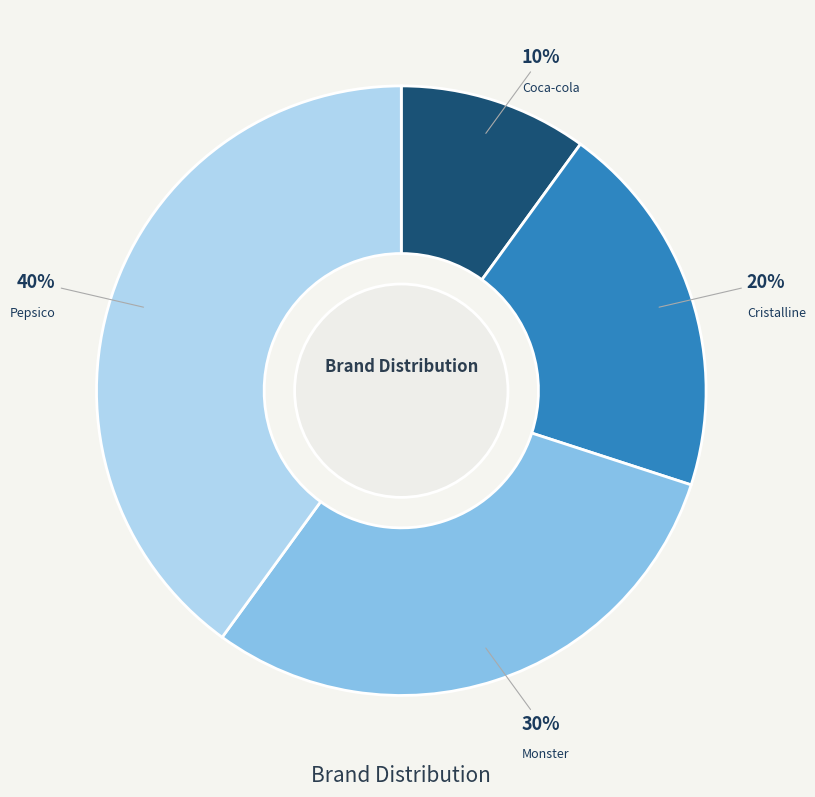

To the nearest percent, what portion does Pepsico represent?

40%